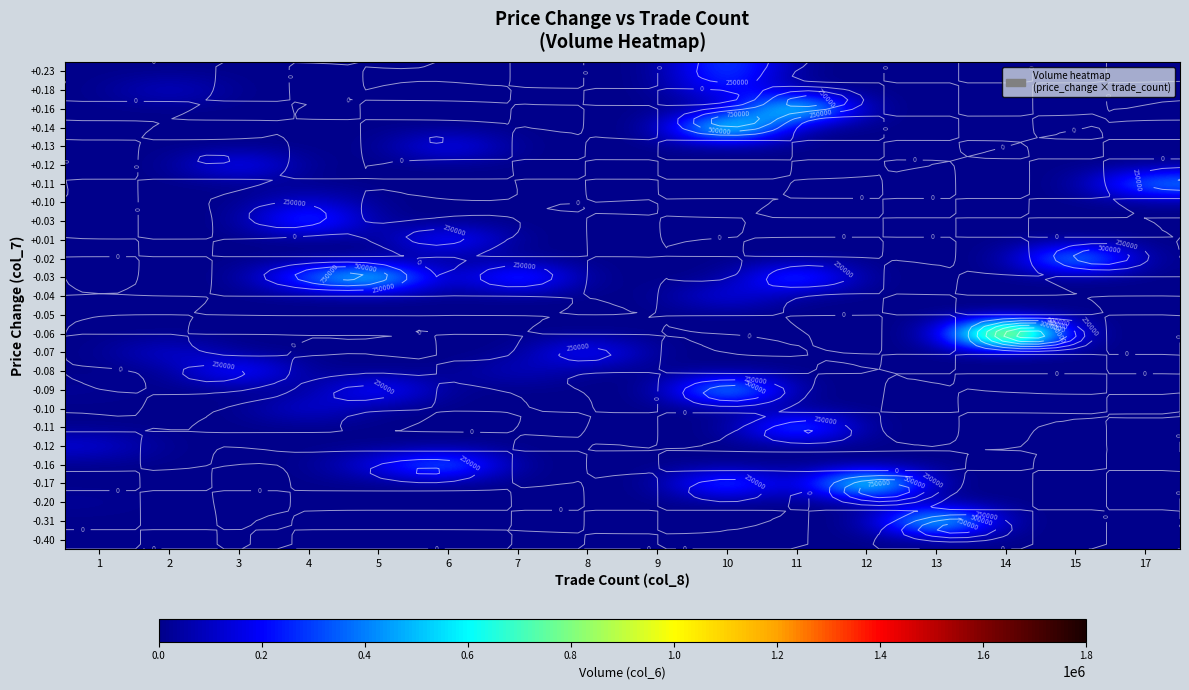

True or false: +0.11 has a value of -354149 at 13.

False